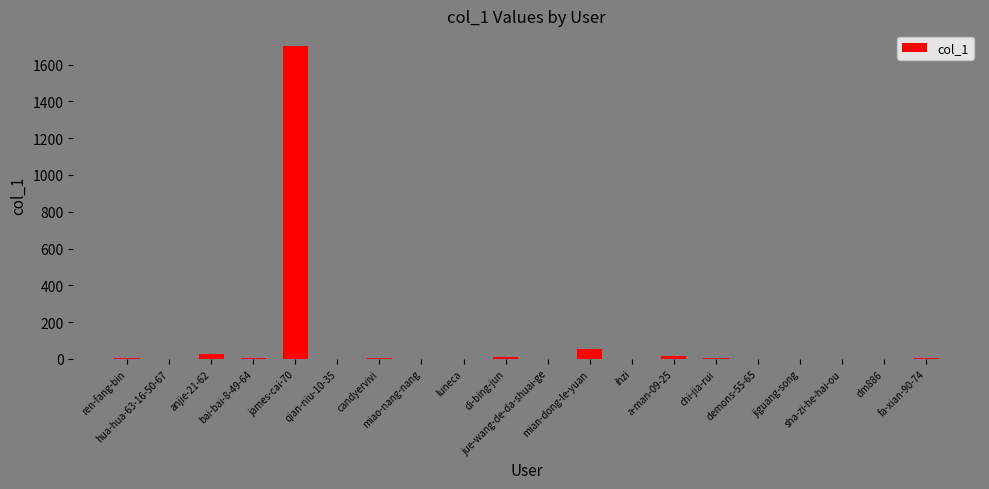

What is the sum of all values?

1832